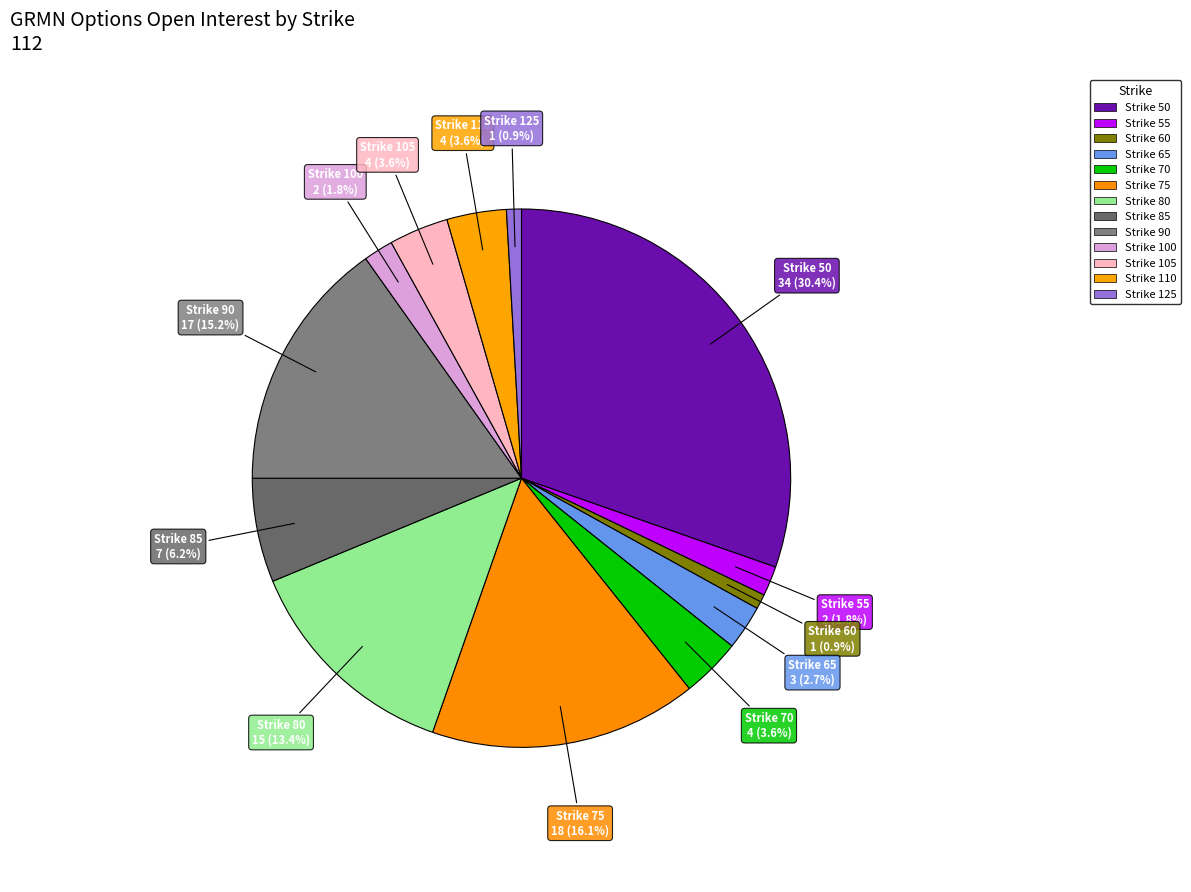

Is there any slice that represents more than half of the pie?

No